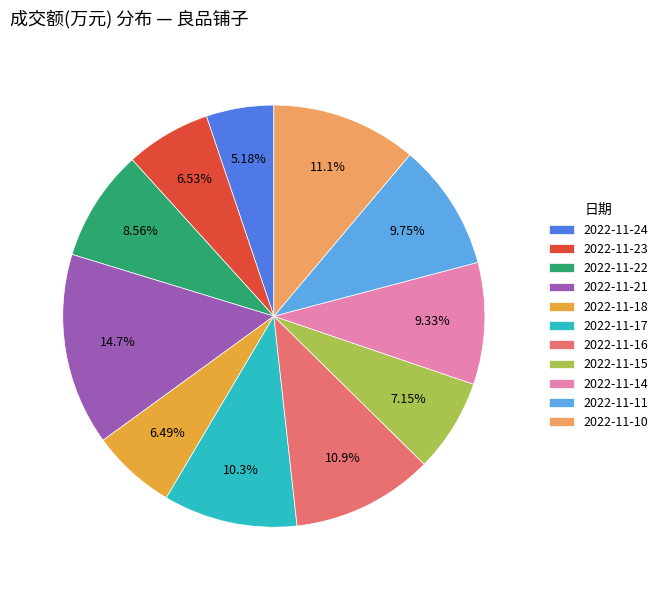

The 2022-11-22 slice represents 1% of the pie. True or false?

False